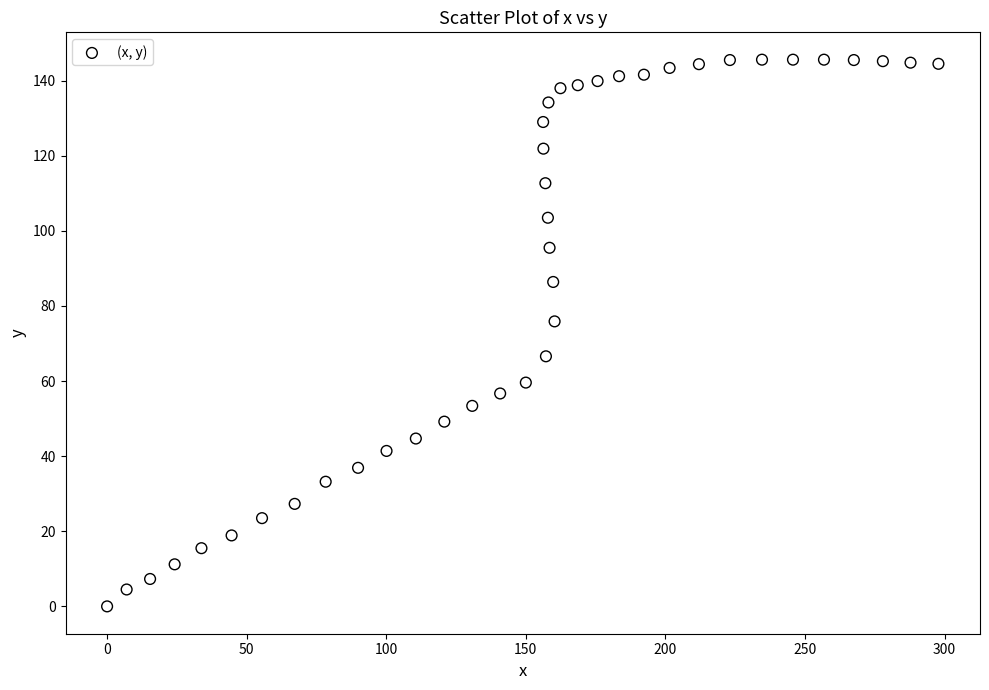

What is the range of X values (max minus min)?

297.8